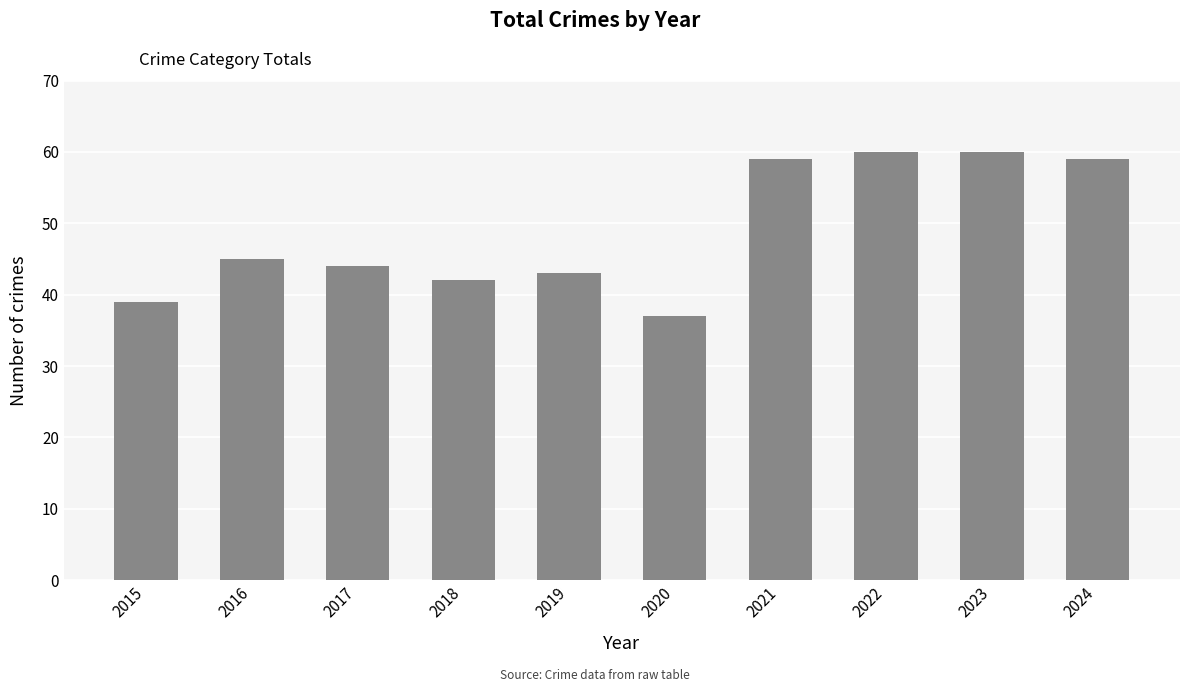

What is the change in value from 2017 to 2023?

+16